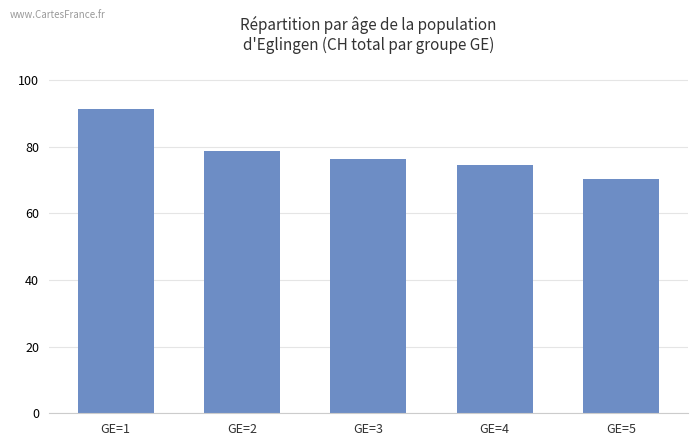

What is the minimum value shown in the chart?

70.3